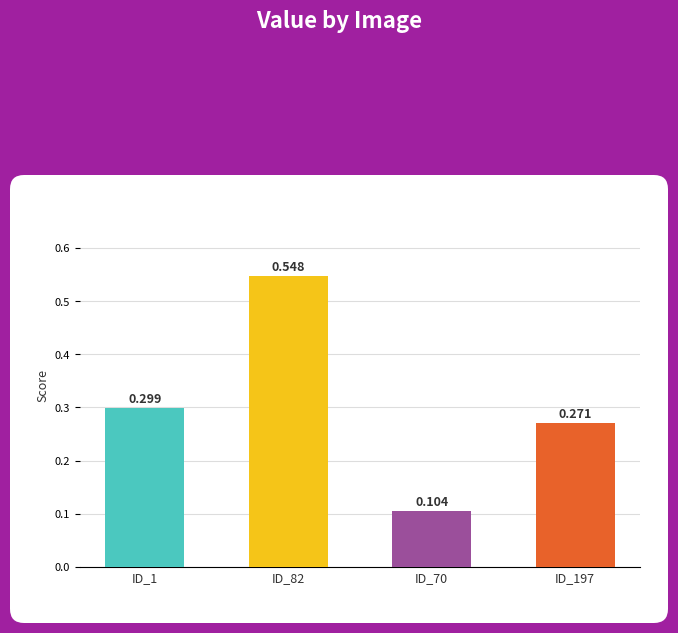

How many data points does each series have?

4